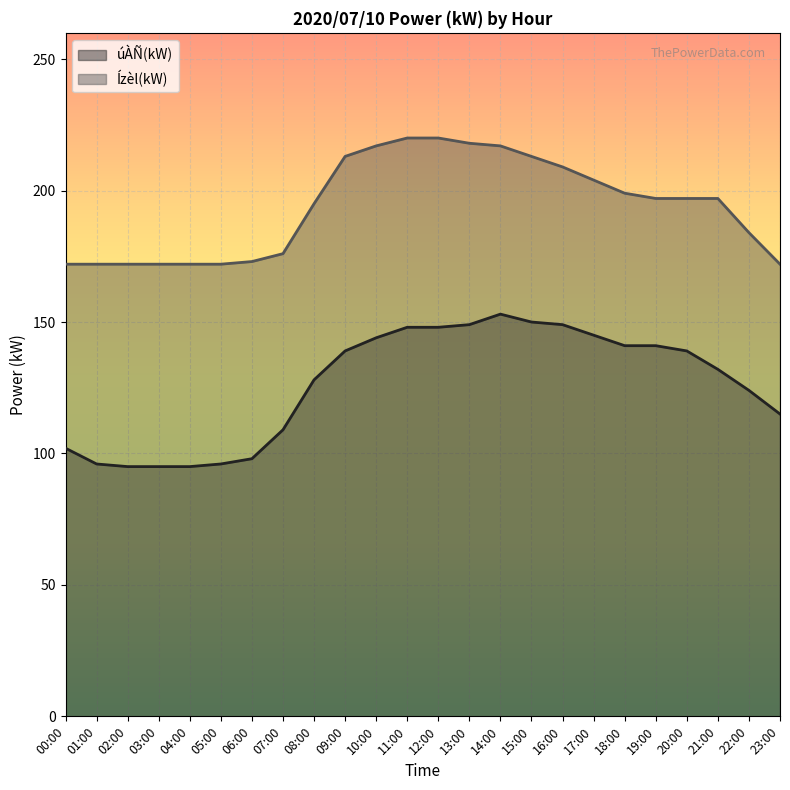

True or false: Ízèl(kW) has more than 0 points higher than both neighbors.

False